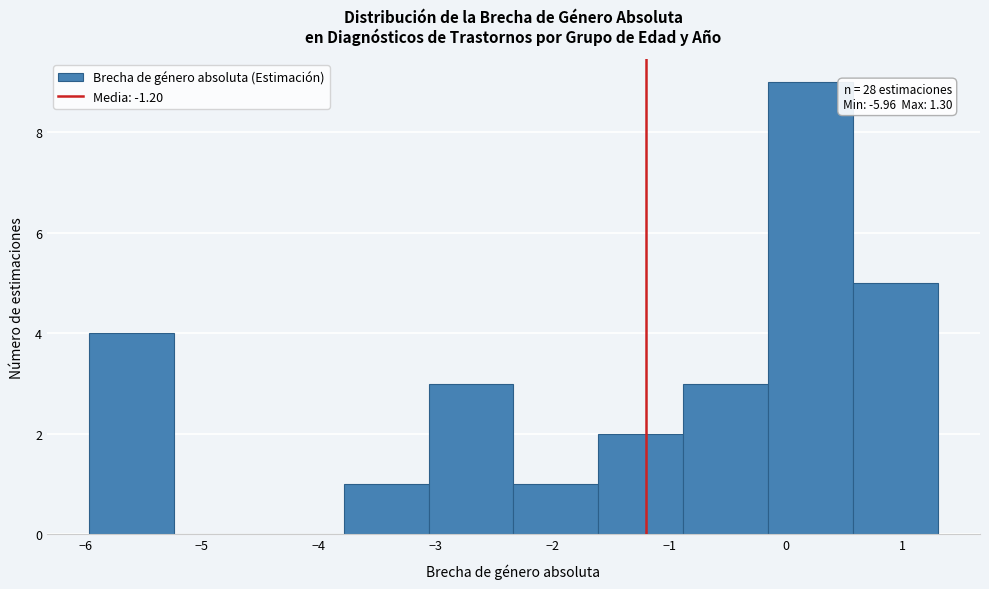

Which range on the x-axis has the tallest bar?

-0.2 to 0.6